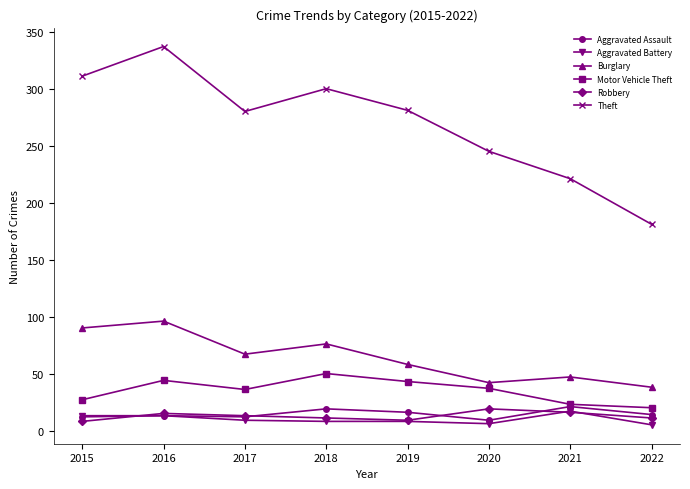

Which category has the lowest value in the Theft series?

2022